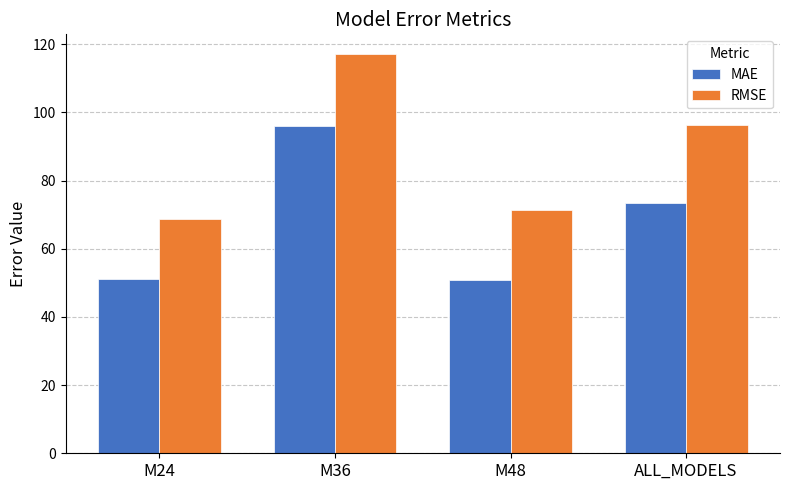

What is the label of the 4th bar from the right?

M24